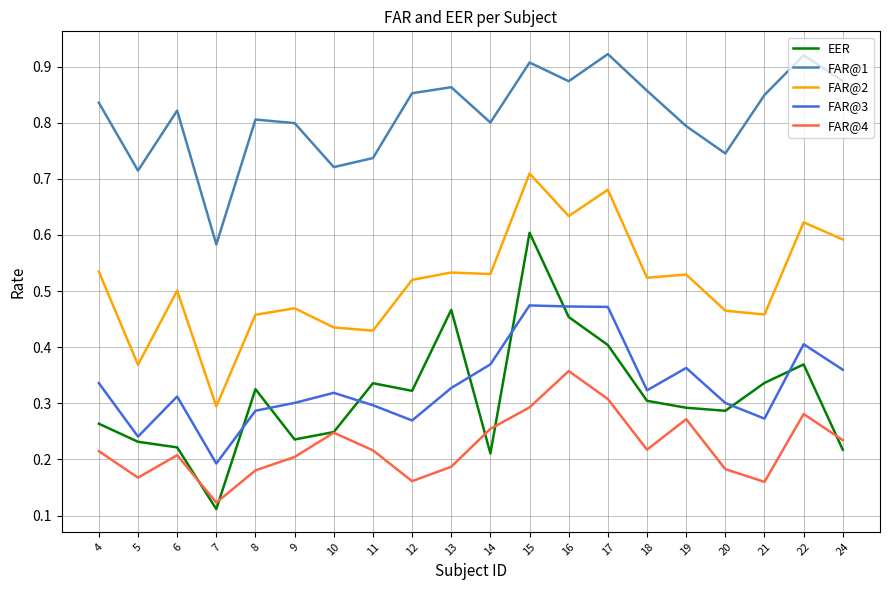

True or false: FAR@3 and FAR@4 intersect in this chart.

False